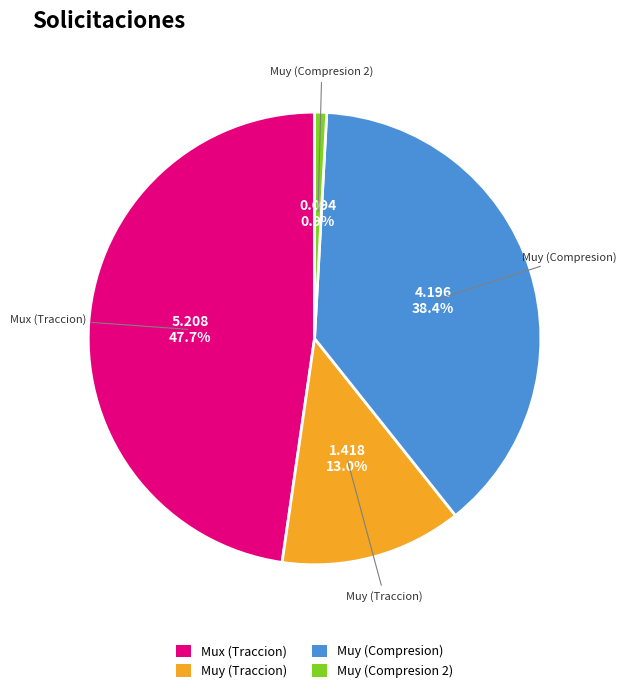

Rank the categories by value from highest to lowest.

Mux (Traccion), Muy (Compresion), Muy (Traccion), Muy (Compresion 2)